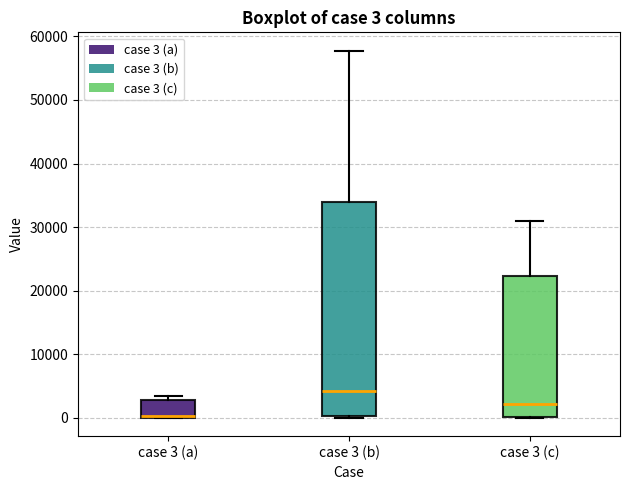

Comparing the boxes themselves (not the whiskers), which one is the tallest?

case 3 (b)